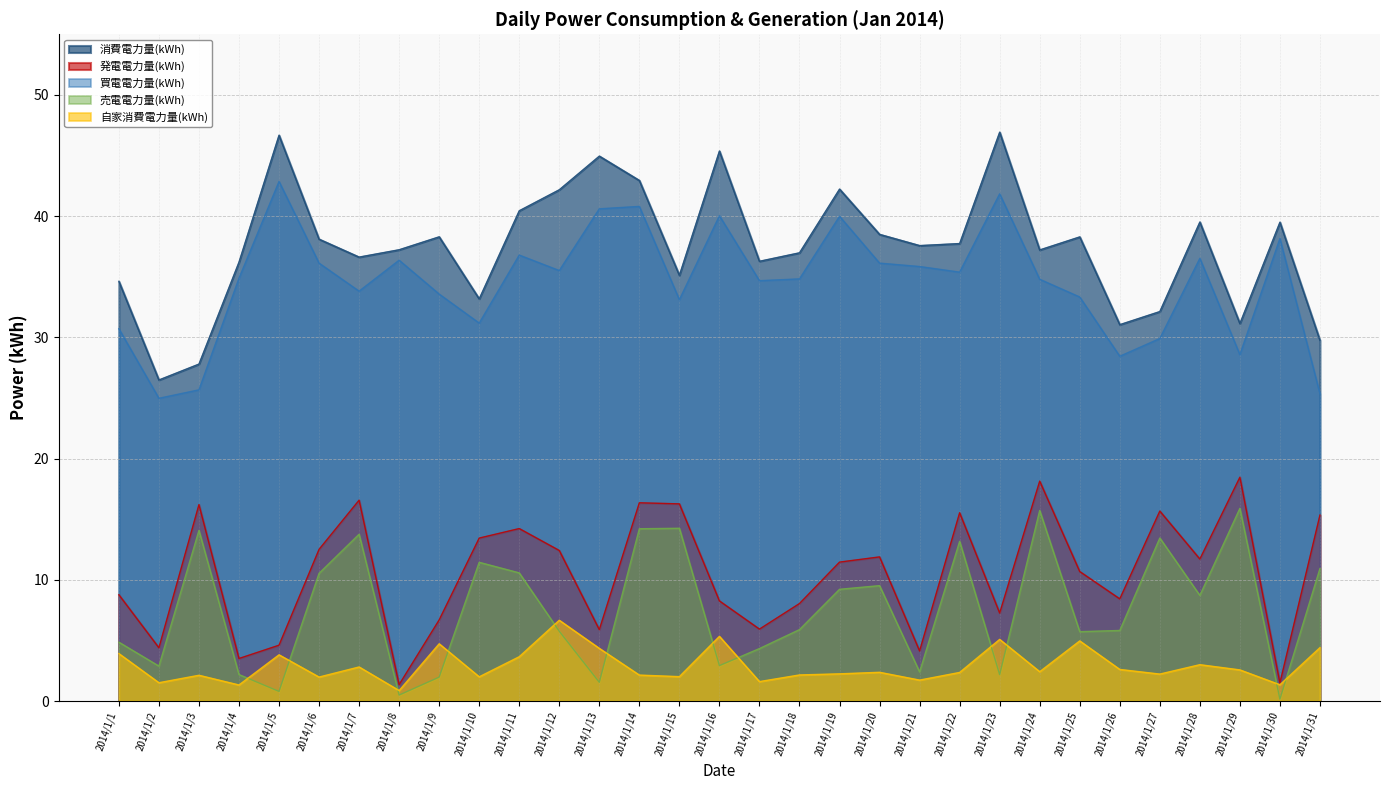

What is the sum of all 買電電力量(kWh) values?

1070.7